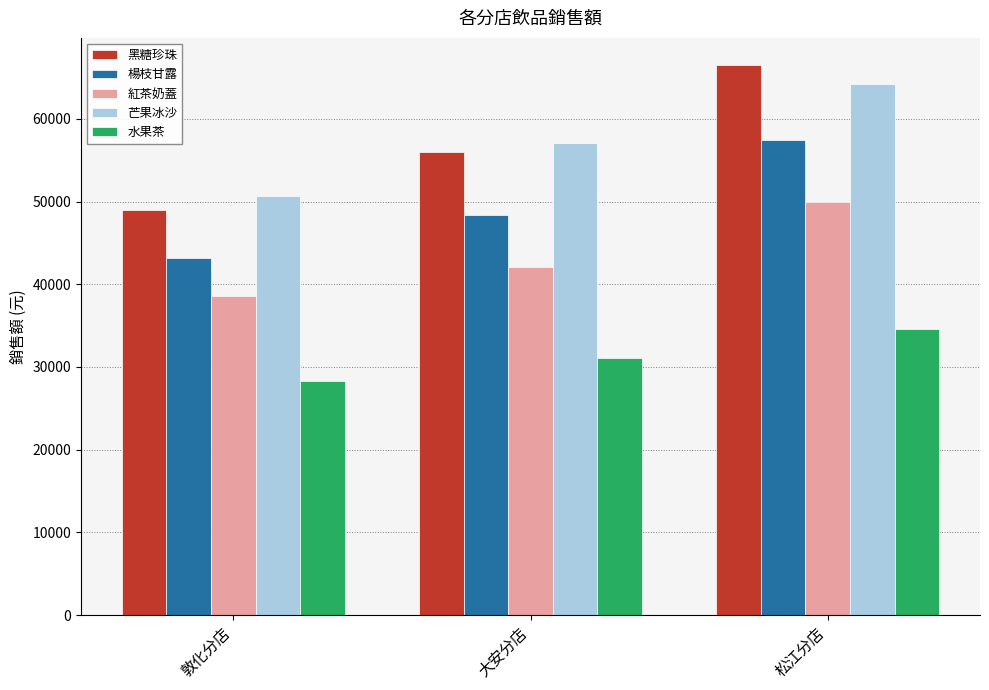

Which series has the largest range (max minus min)?

黑糖珍珠